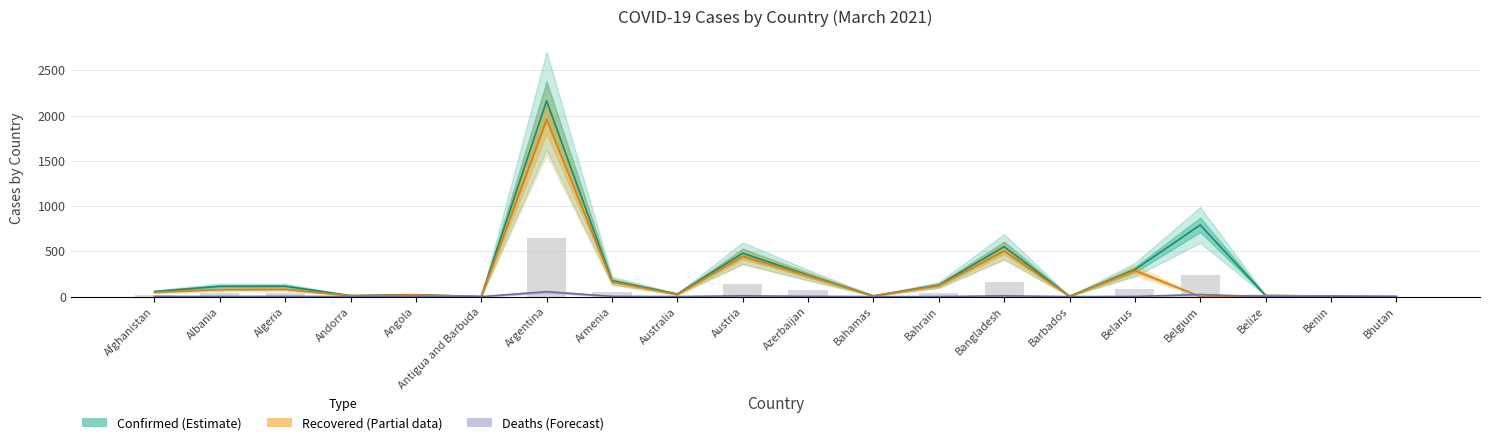

What is the total value across all series at Bahrain?

249.4